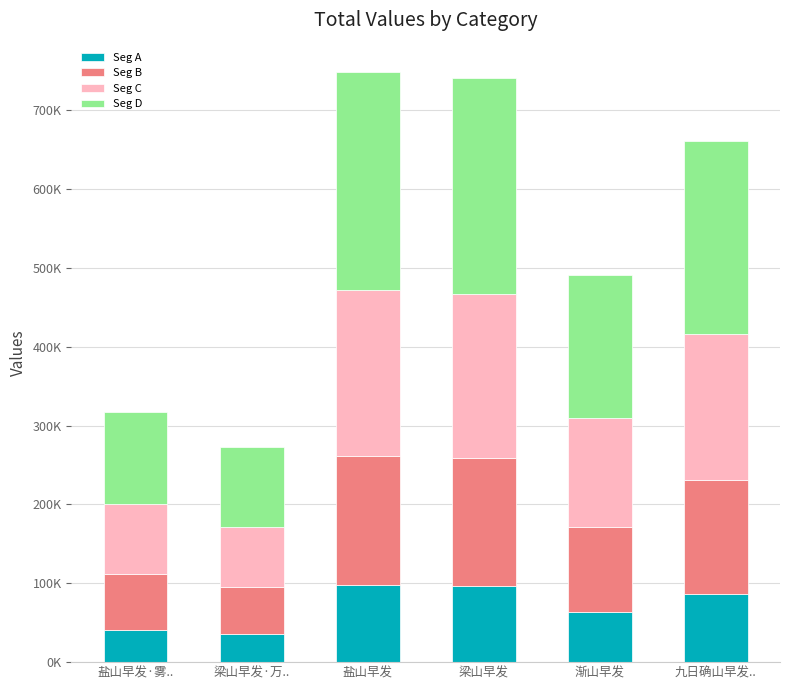

List the series in order of their peak value, lowest first.

Seg A, Seg B, Seg C, Seg D